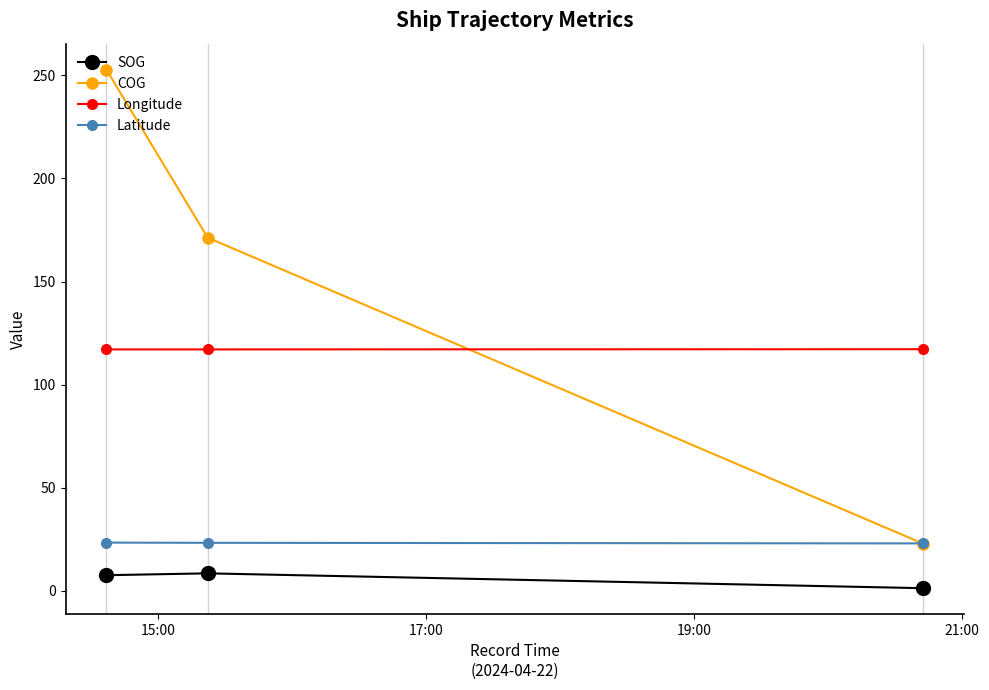

What is the maximum value shown in the chart?

252.8